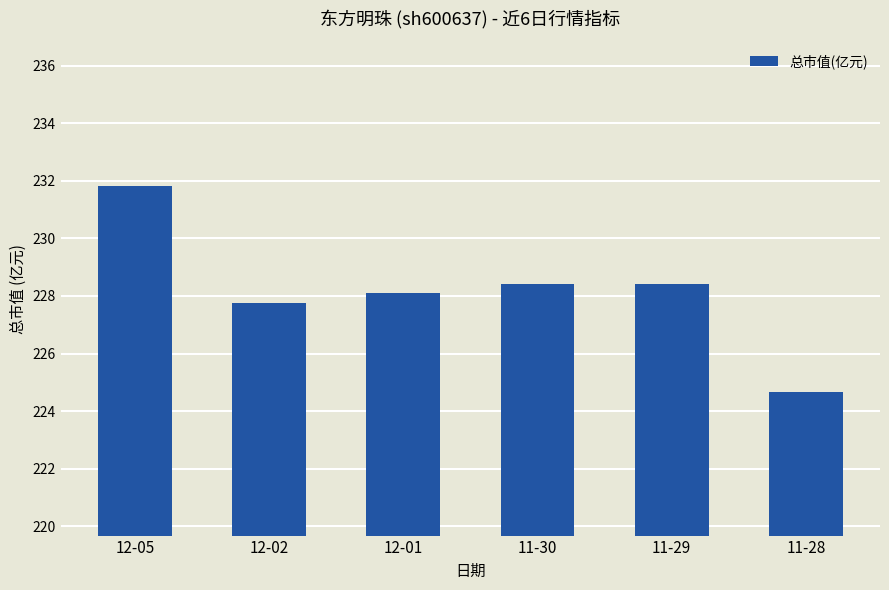

What is the change in value from 12-02 to 11-30?

+0.7